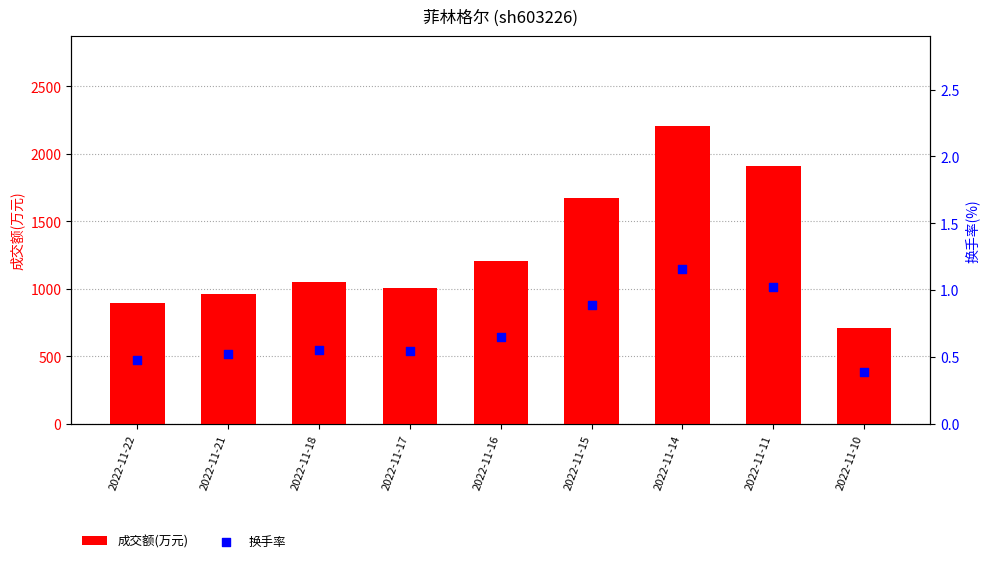

What are all the series names shown in the legend?

成交额(万元), 换手率